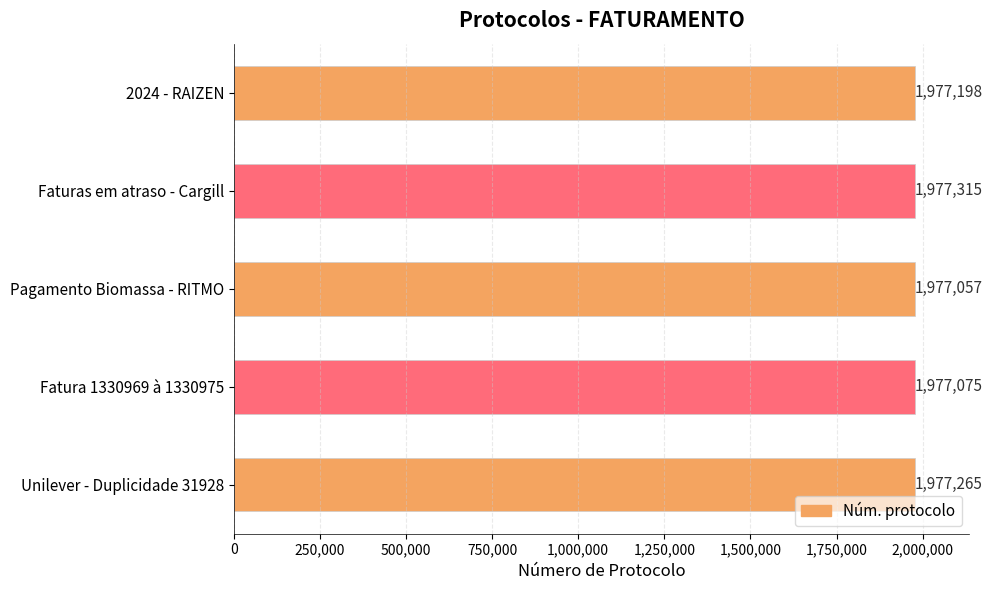

Reading top to bottom, extract all data points from this chart.

2024 - RAIZEN=1977198	Faturas em atraso - Cargill=1977315	Pagamento Biomassa - RITMO=1977057	Fatura 1330969 à 1330975=1977075	Unilever - Duplicidade 31928=1977265